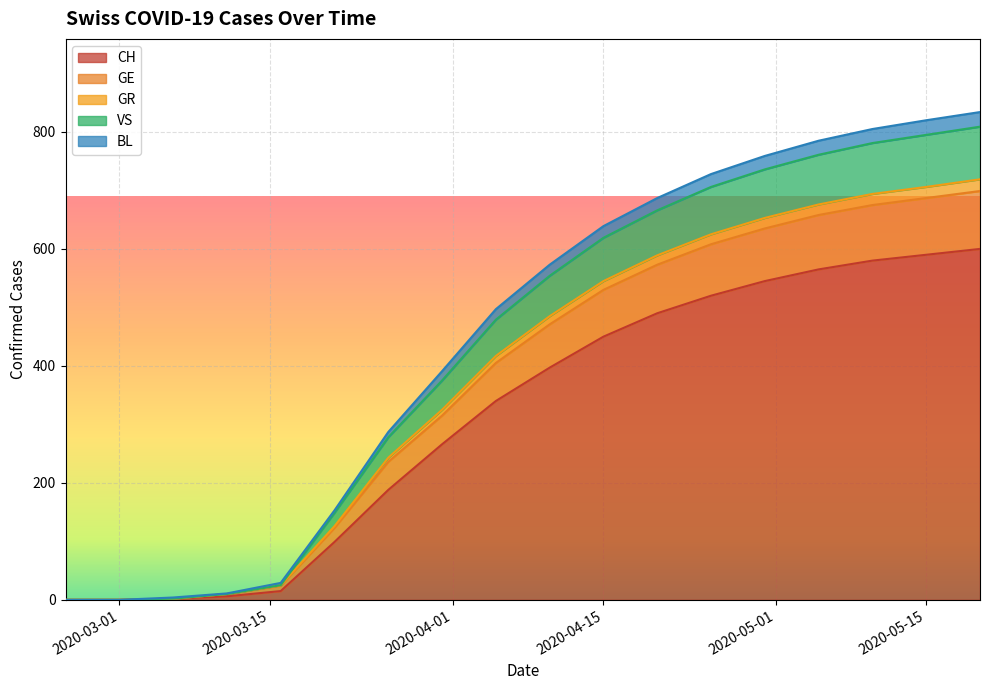

What is the difference between the highest and lowest values at 2020-05-15?

230